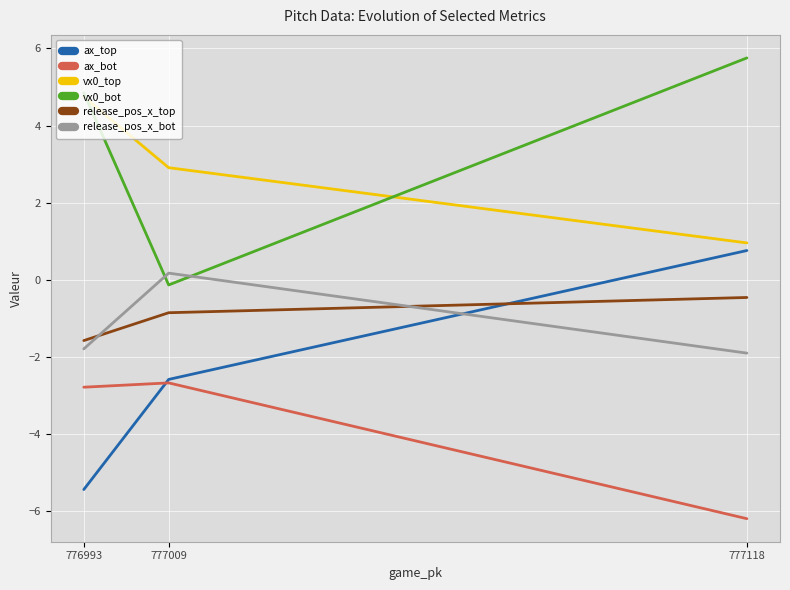

List the series in order of their peak value, highest first.

vx0_bot, vx0_top, ax_top, release_pos_x_bot, release_pos_x_top, ax_bot